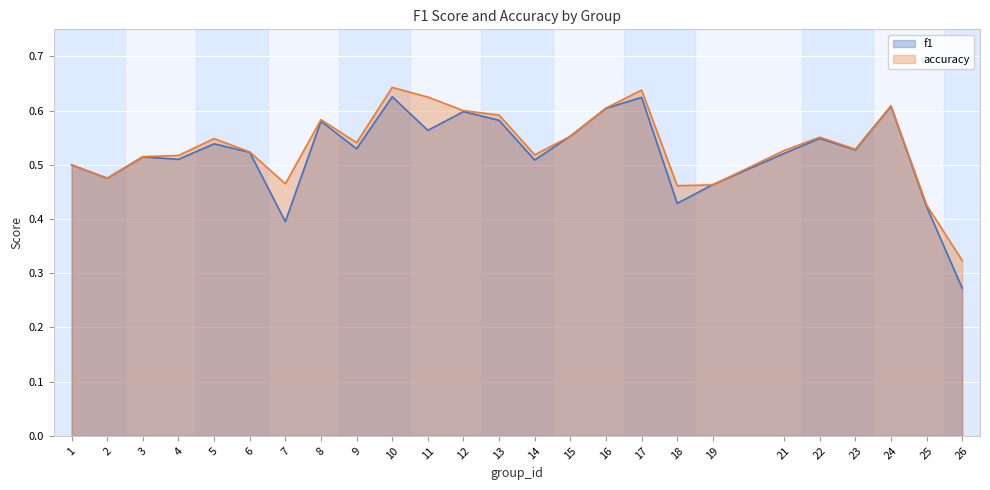

The f1 series shows 0.9 at 9. True or false?

False